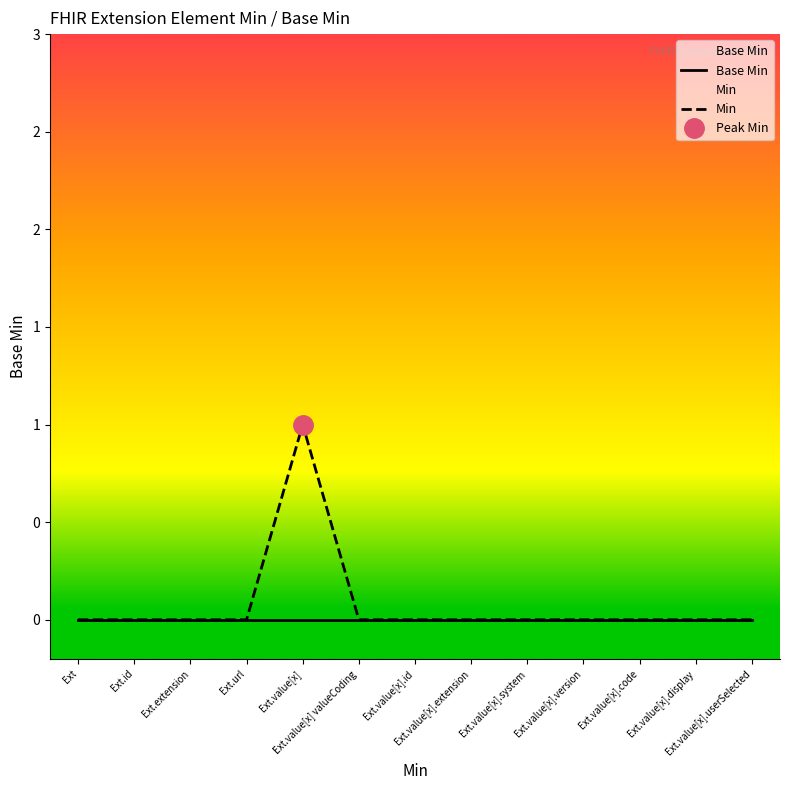

How many Min values are between 0 and 1?

13